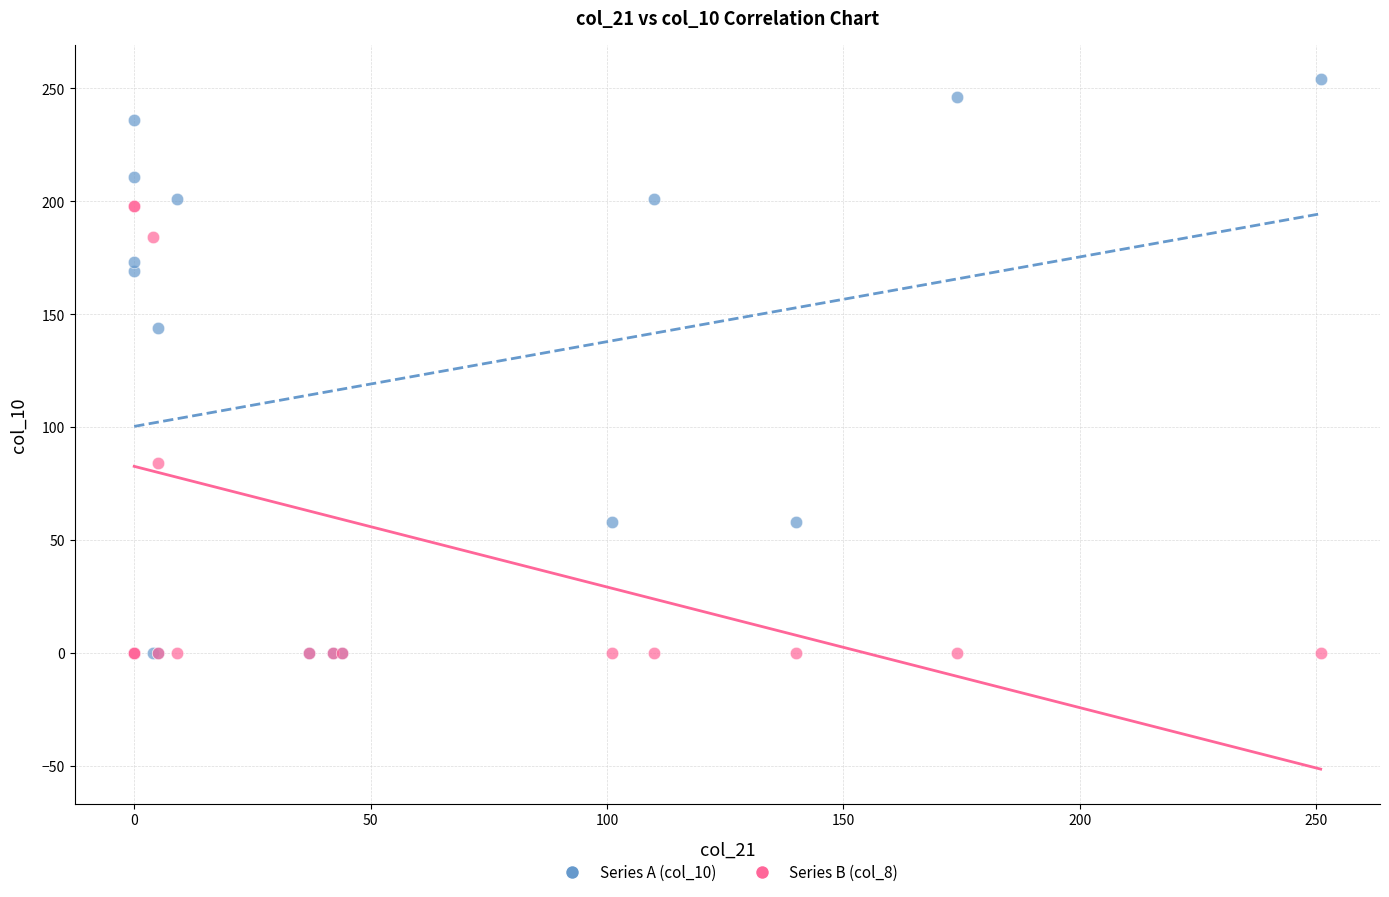

Across all series, what Y value is closest to 127?

144